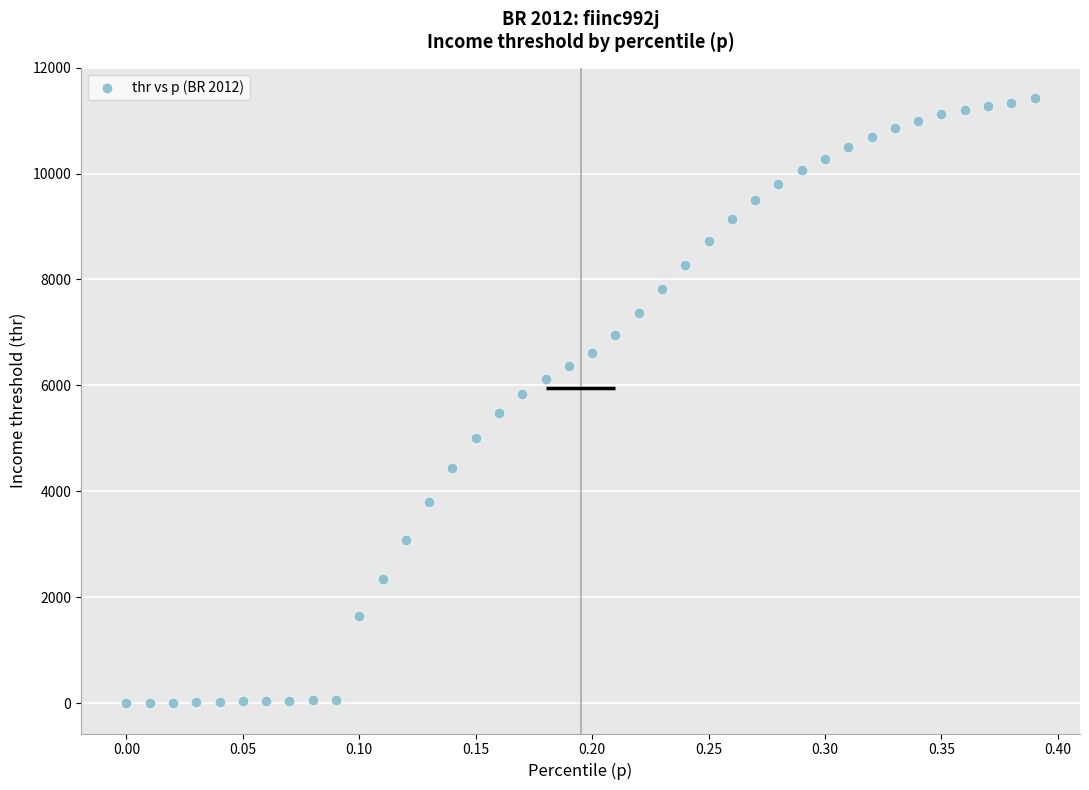

What is the range of X values (max minus min)?

0.4